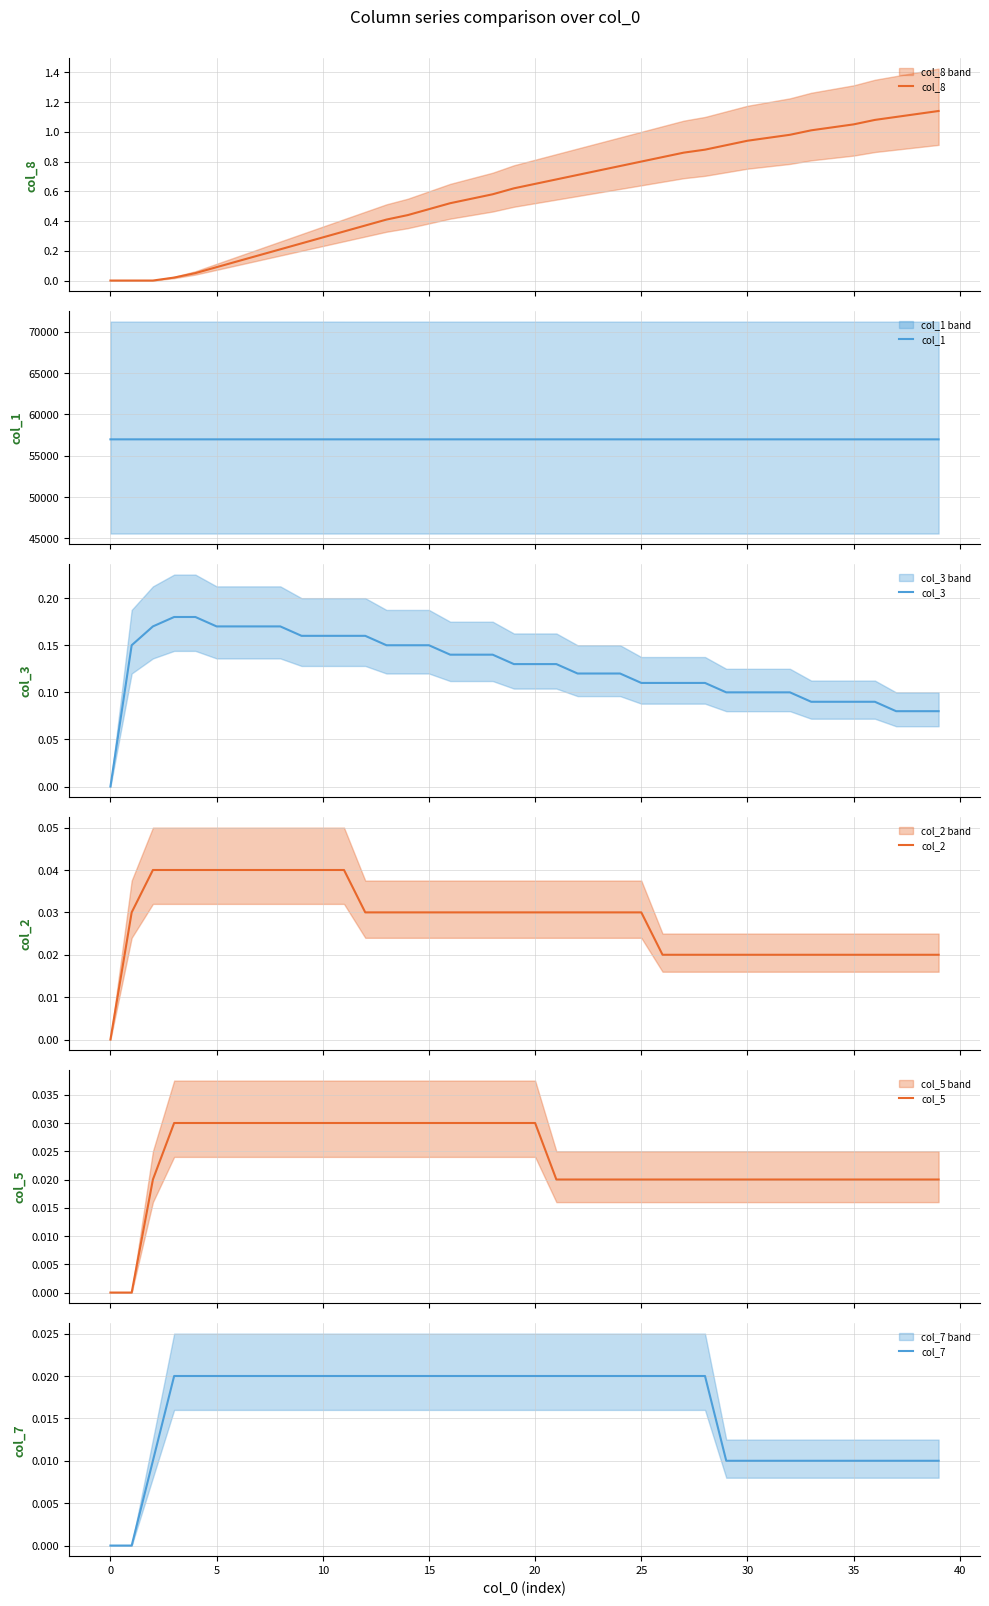

What is the minimum value for col_1?

56979.7